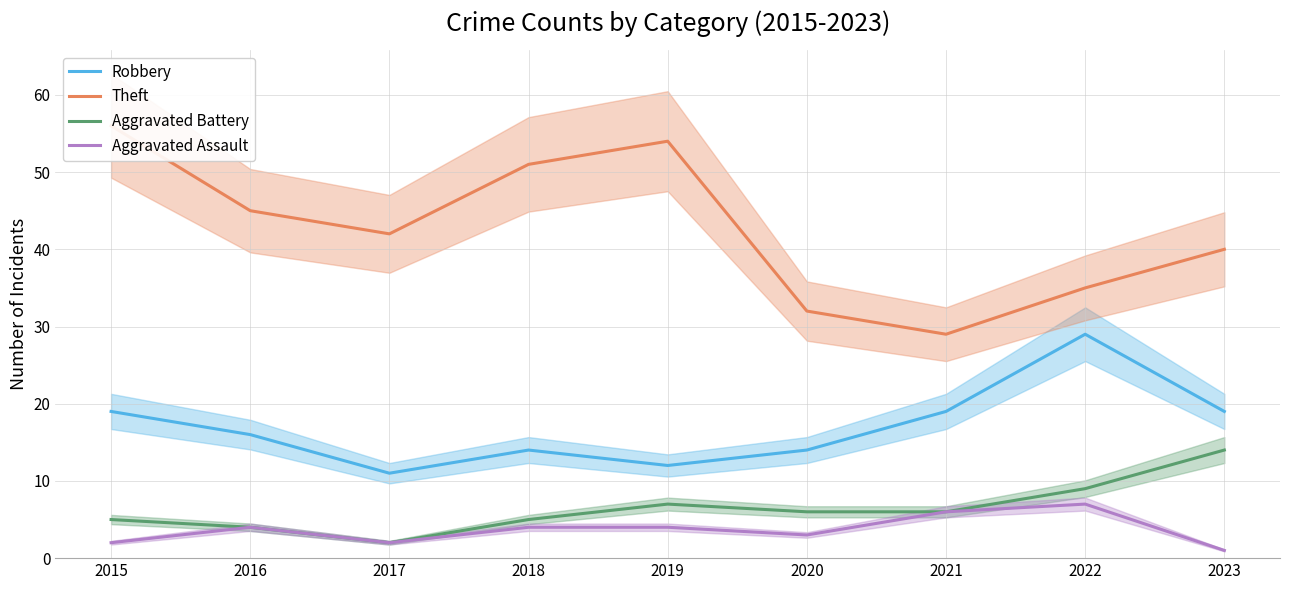

True or false: Aggravated Battery has more than 1 points higher than both neighbors.

False